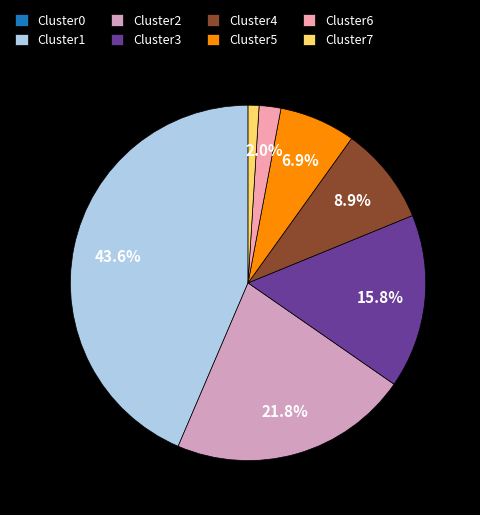

What percentage is the Cluster2 slice, to the nearest percent?

22%